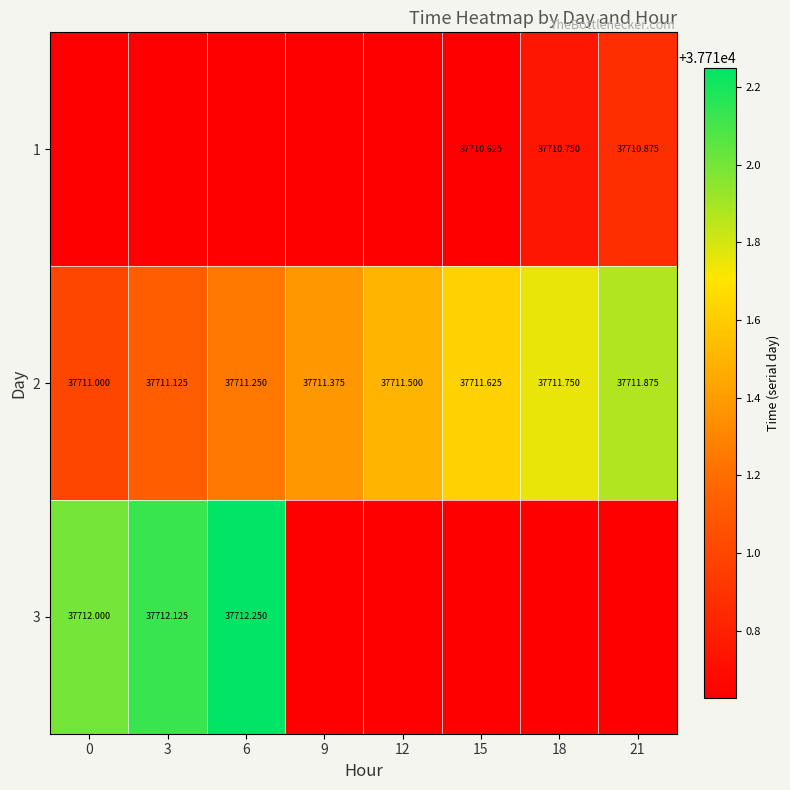

What is the greatest value displayed?

37712.2